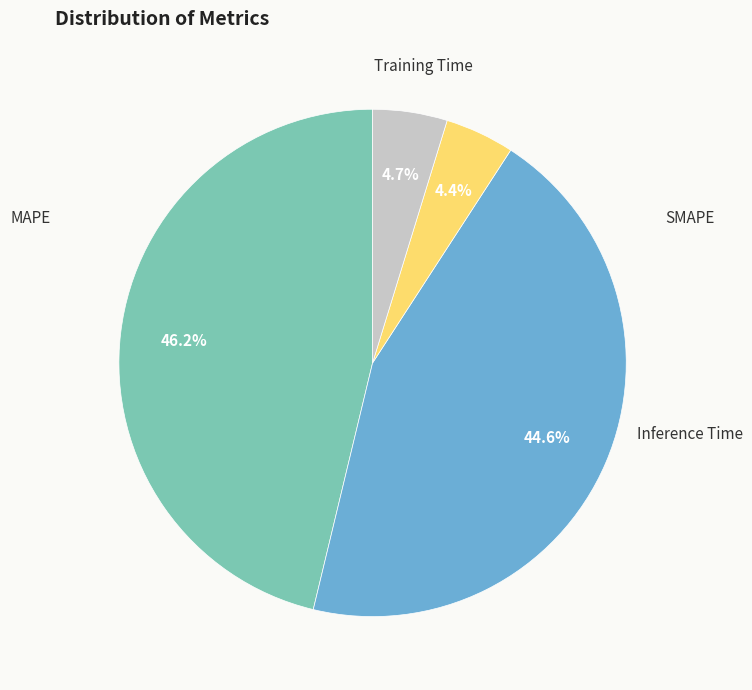

Is there a majority slice in this chart?

No